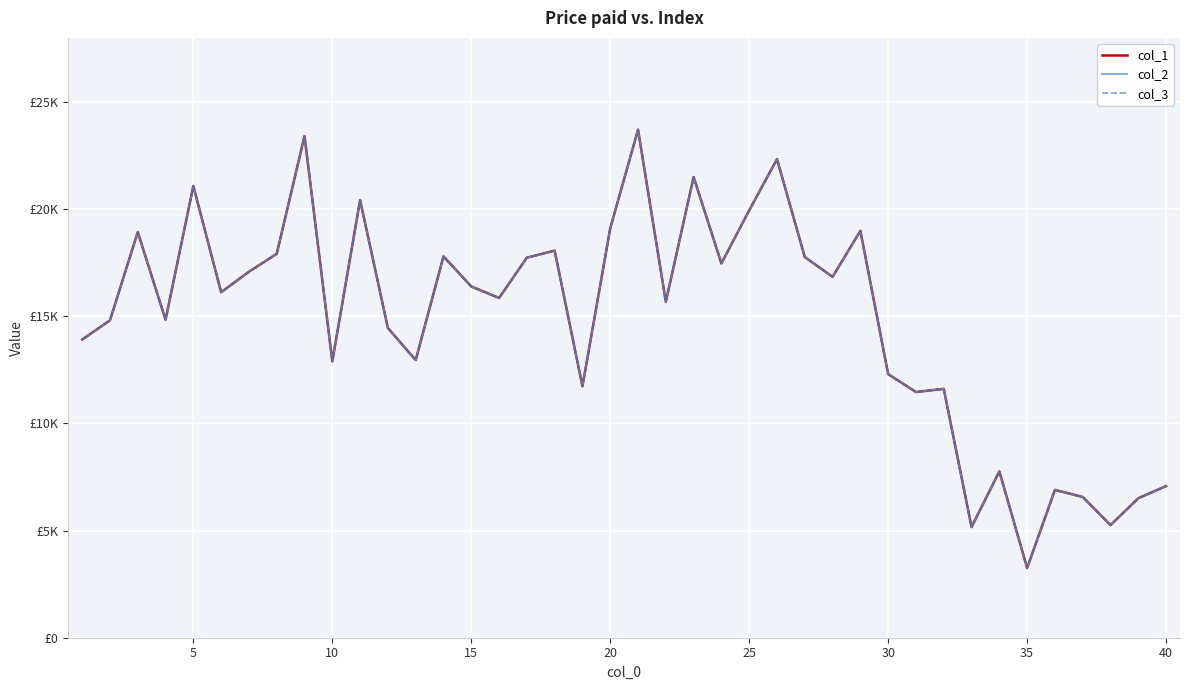

Does the chart have visible grid lines?

Yes